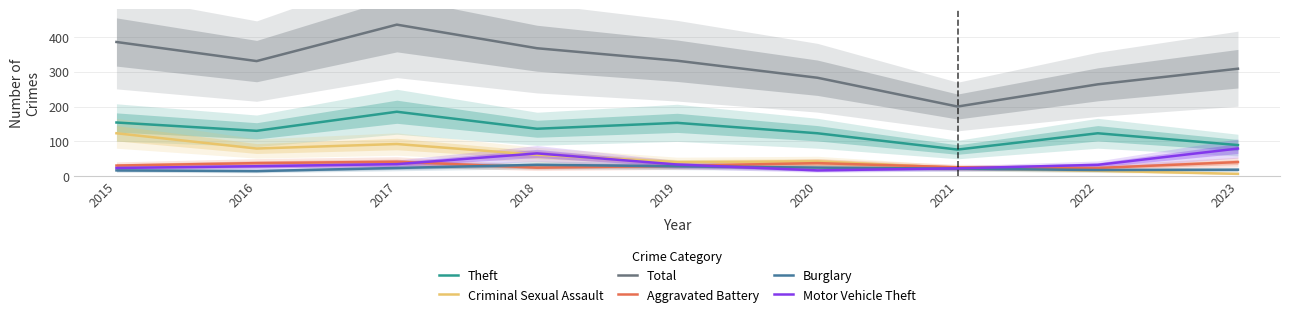

How many data points in Aggravated Battery are above 30?

4